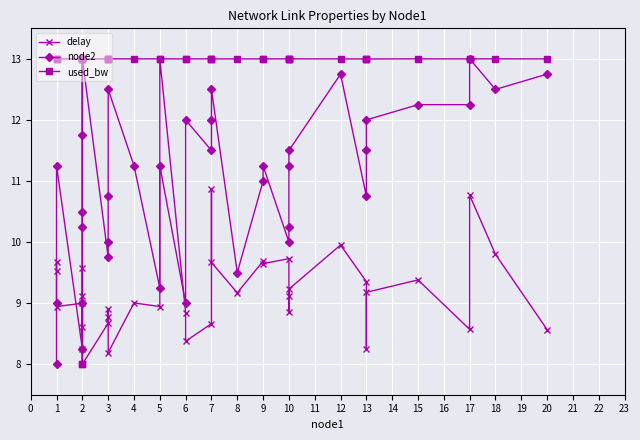

How many lines are shown in the chart?

3